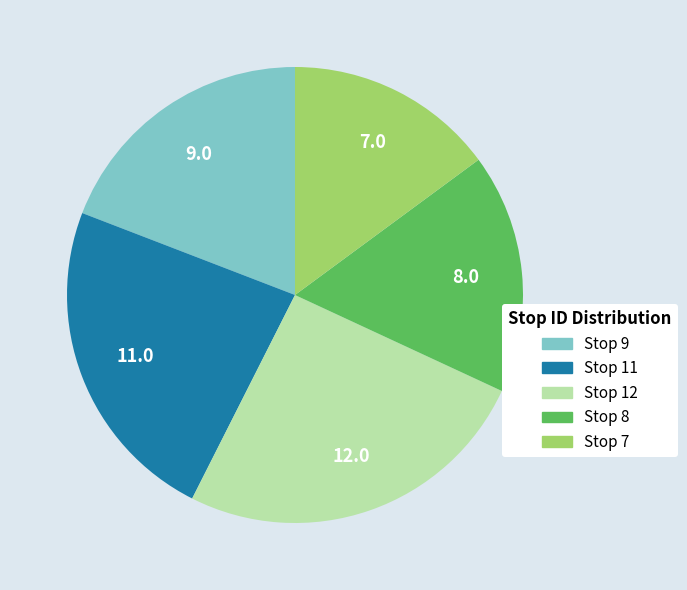

Is there a majority slice in this chart?

No